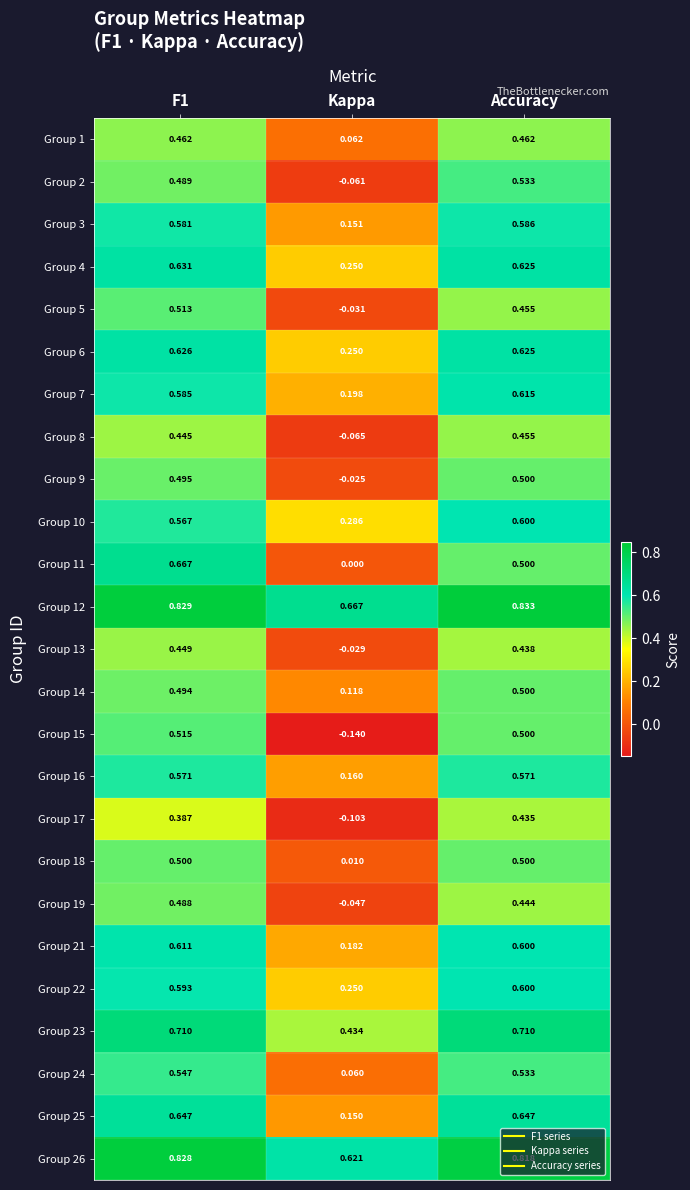

Which category has the highest value across all series?

Accuracy